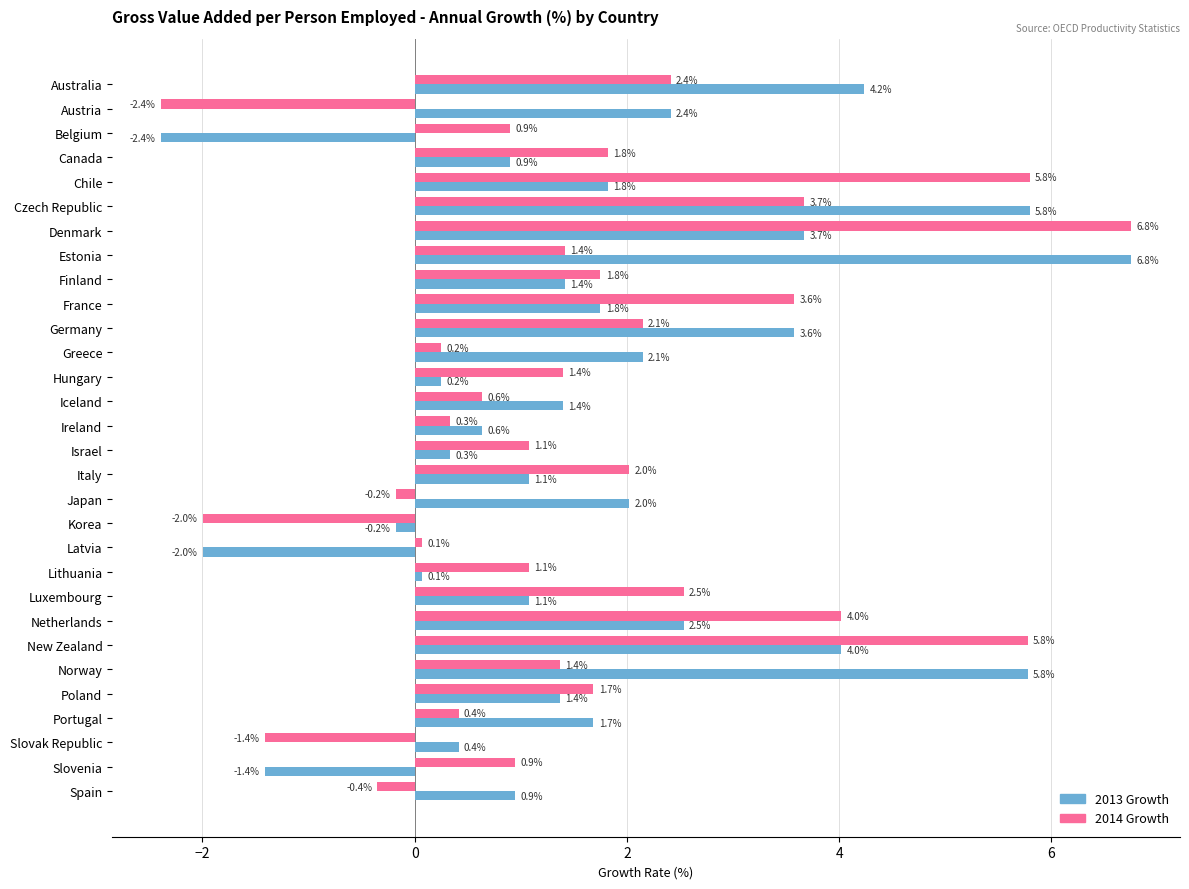

What is the spread (max minus min) of values at Czech Republic?

2.1